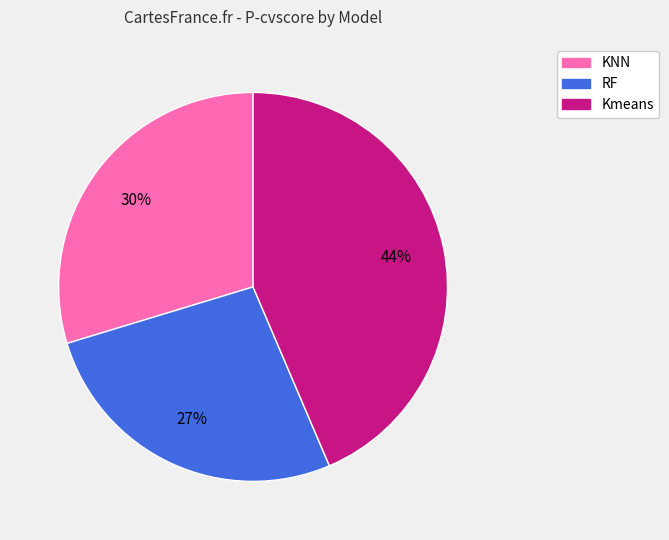

To the nearest percent, what is the average slice percentage?

33%